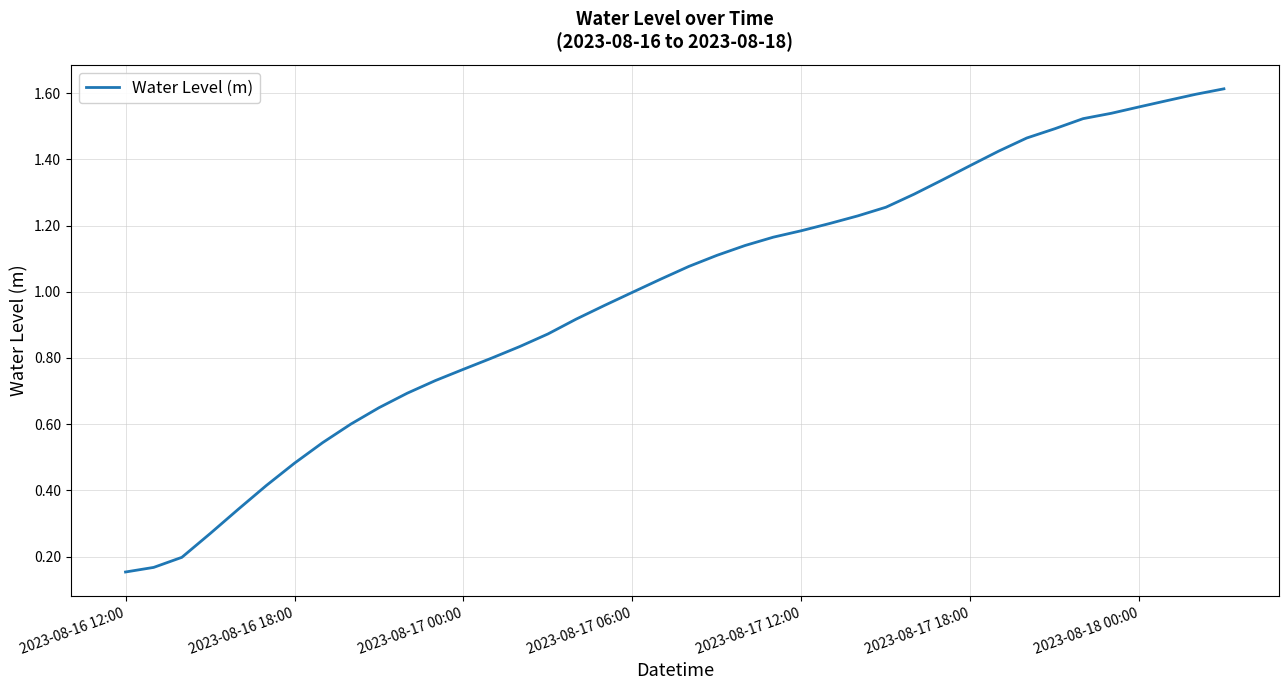

Does the chart display data point markers on the line(s)?

No